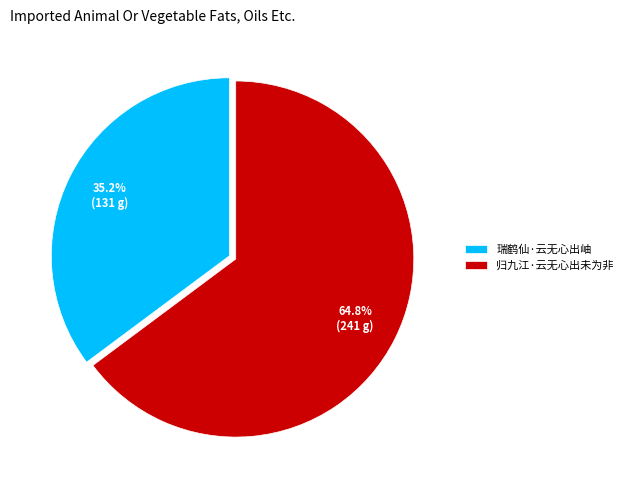

What is the smallest slice in the pie chart?

瑞鹤仙·云无心出岫